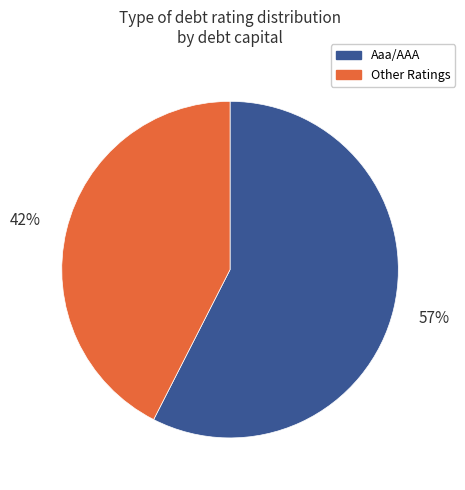

To the nearest percent, what portion does Aaa/AAA represent?

57%